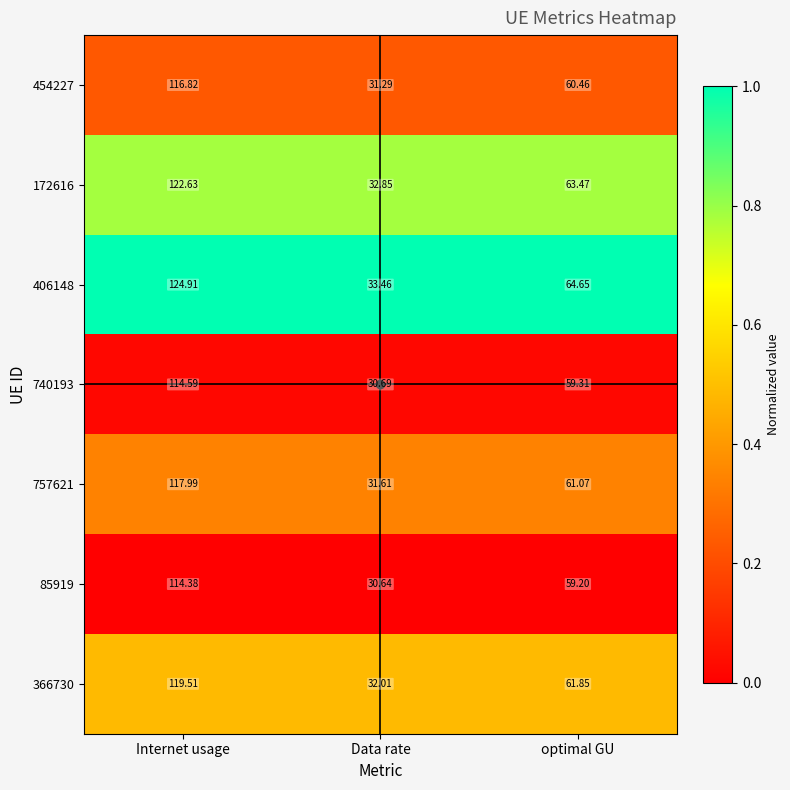

What is the difference between the highest and lowest values at Internet usage?

10.5